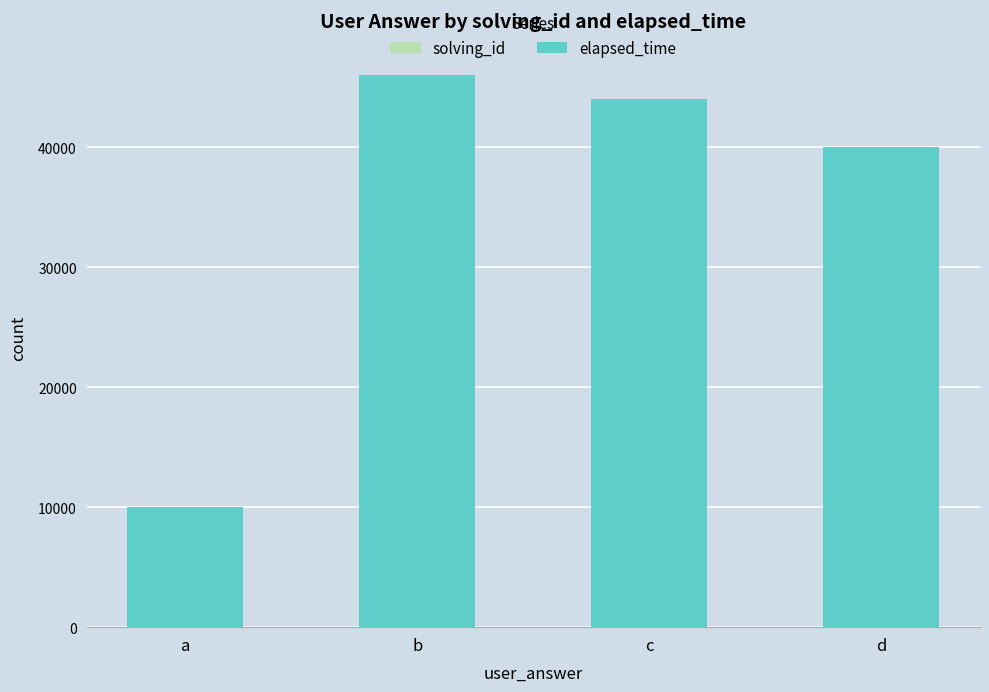

At which category is the sum across all series the highest?

b